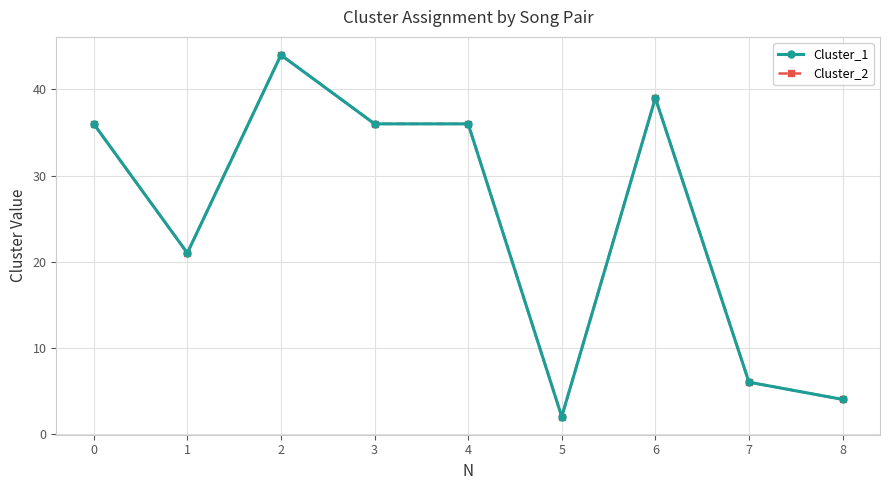

True or false: Cluster_1 has more than 1 points higher than both neighbors.

True